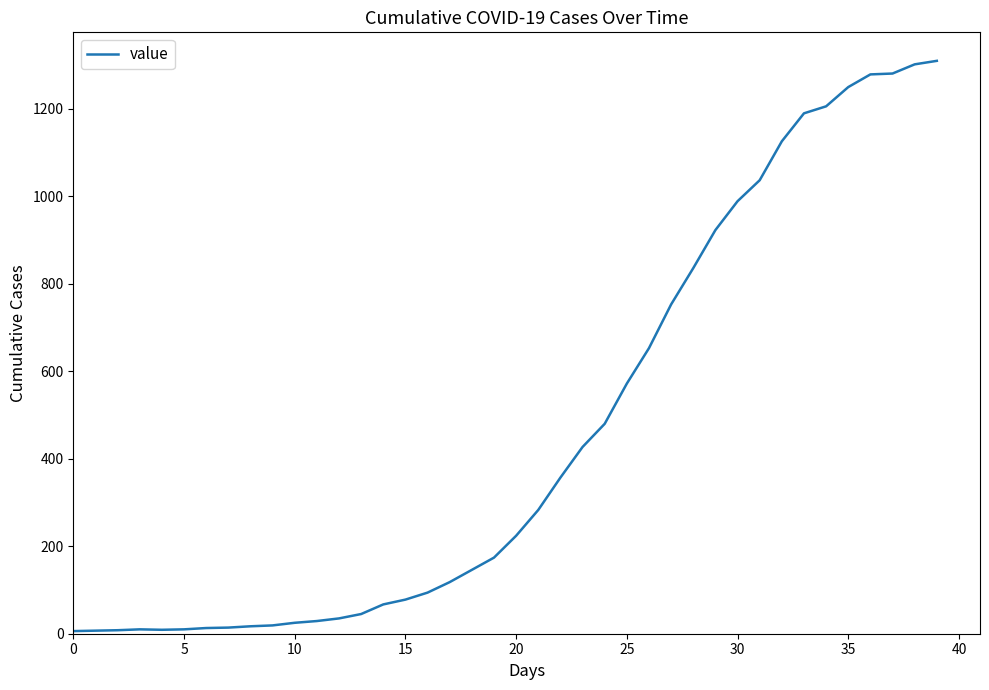

What is the maximum value shown in the chart?

1310